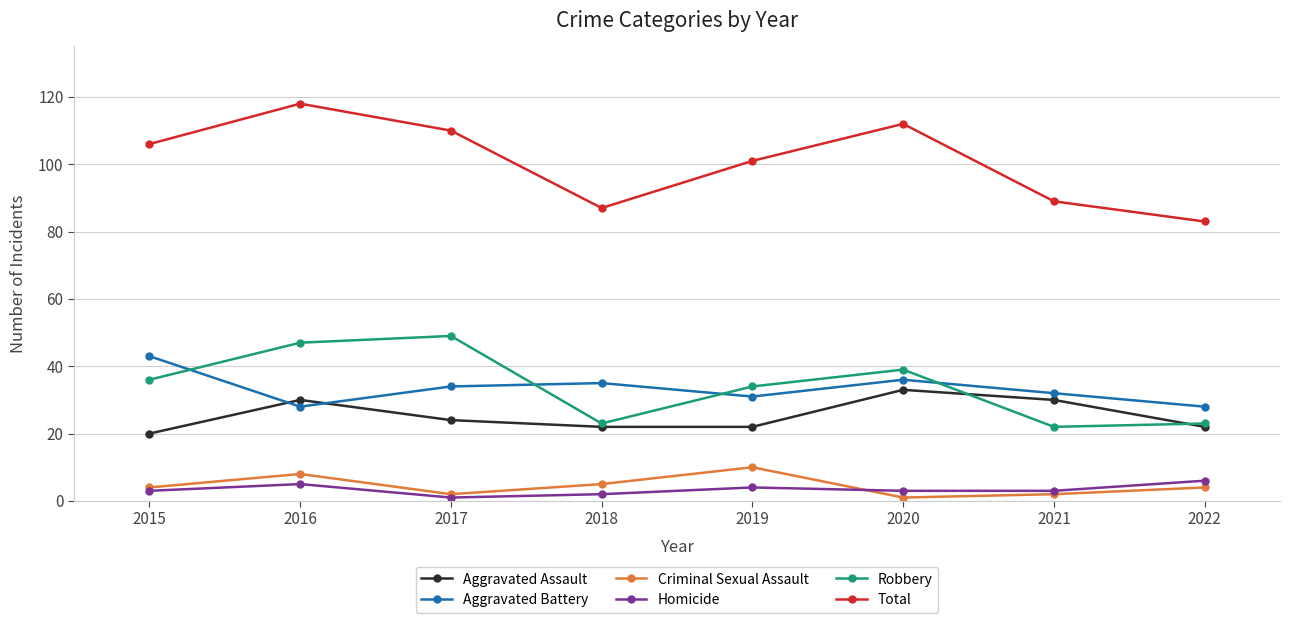

What are all the series names shown in the legend?

Aggravated Assault, Aggravated Battery, Criminal Sexual Assault, Homicide, Robbery, Total